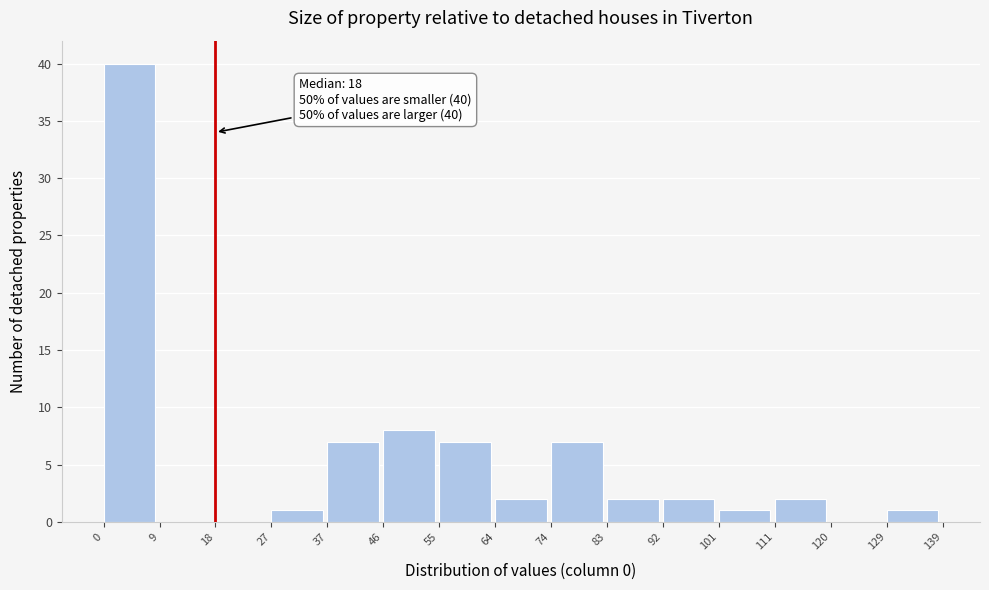

Over which range of the x-axis is the bar tallest?

0 to 9